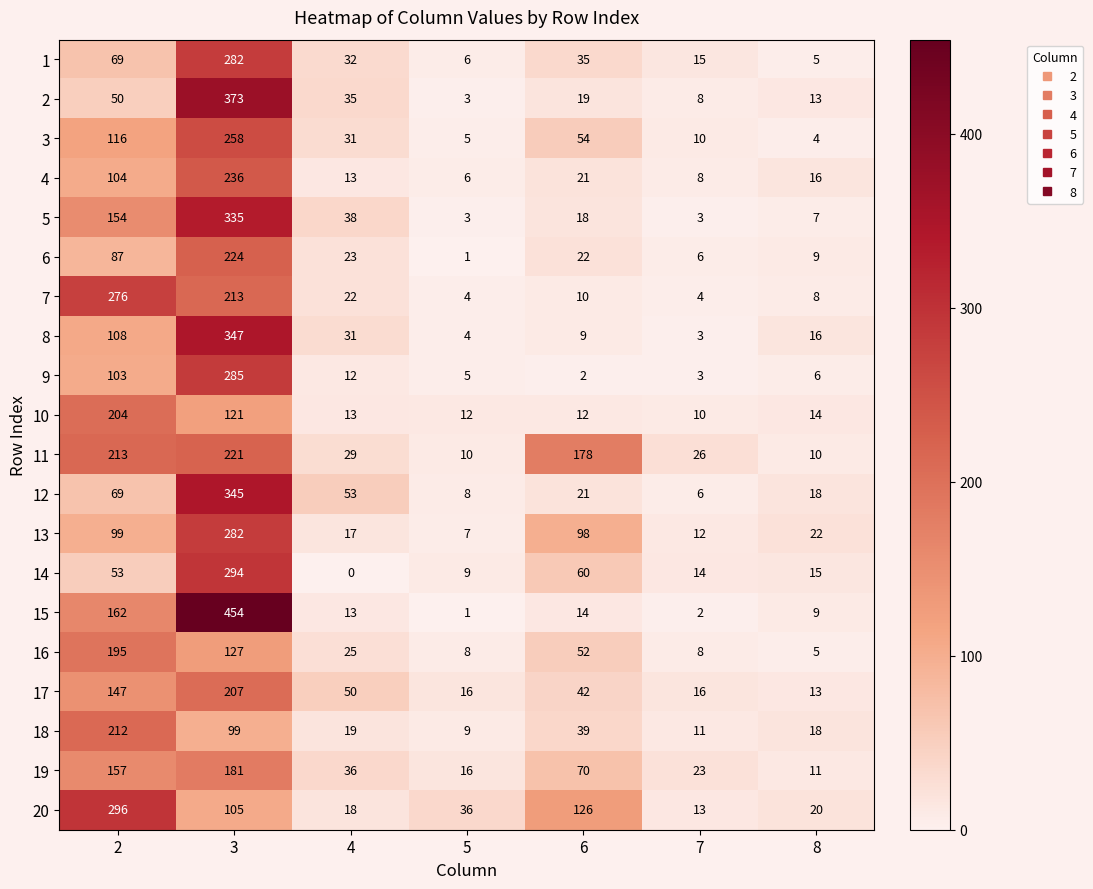

Between 3 and 7, which series saw the biggest shift?

15